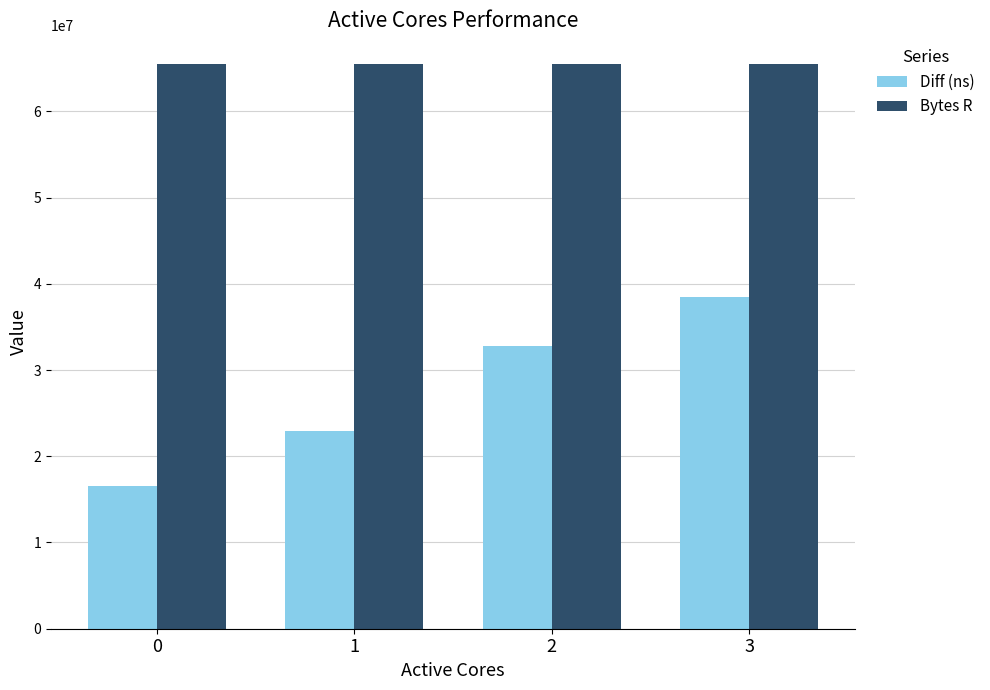

Are the bars grouped side by side (vs. stacked)?

Yes